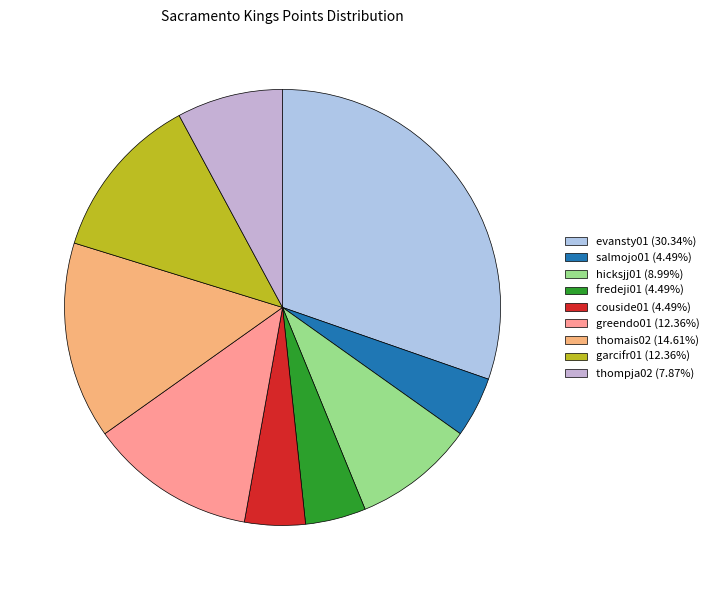

Do couside01 and thomais02 together represent more than half of the pie?

No